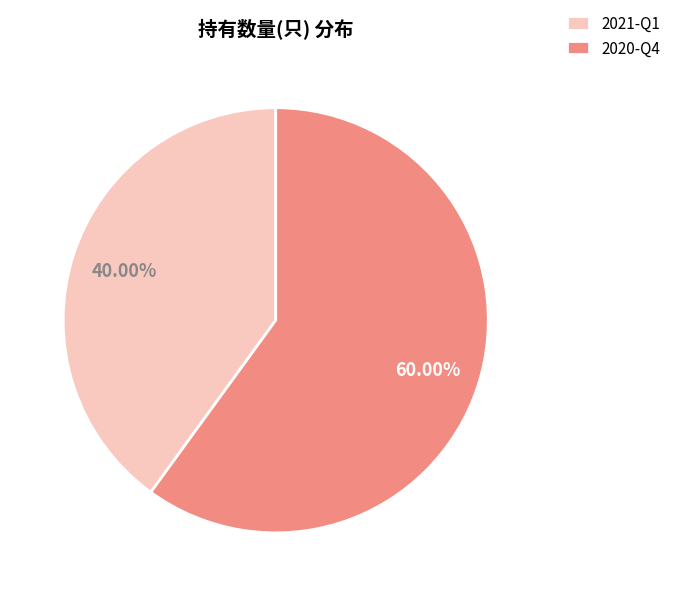

To the nearest percent, what is the difference between the 2020-Q4 and 2021-Q1 slice percentages?

20%